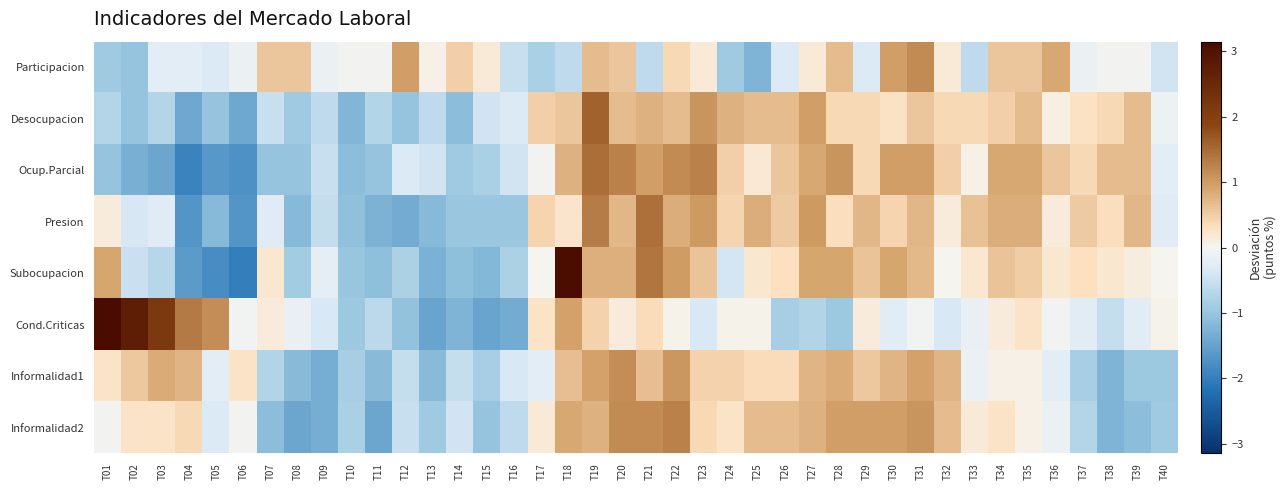

At how many categories does at least one series exceed 0?

36